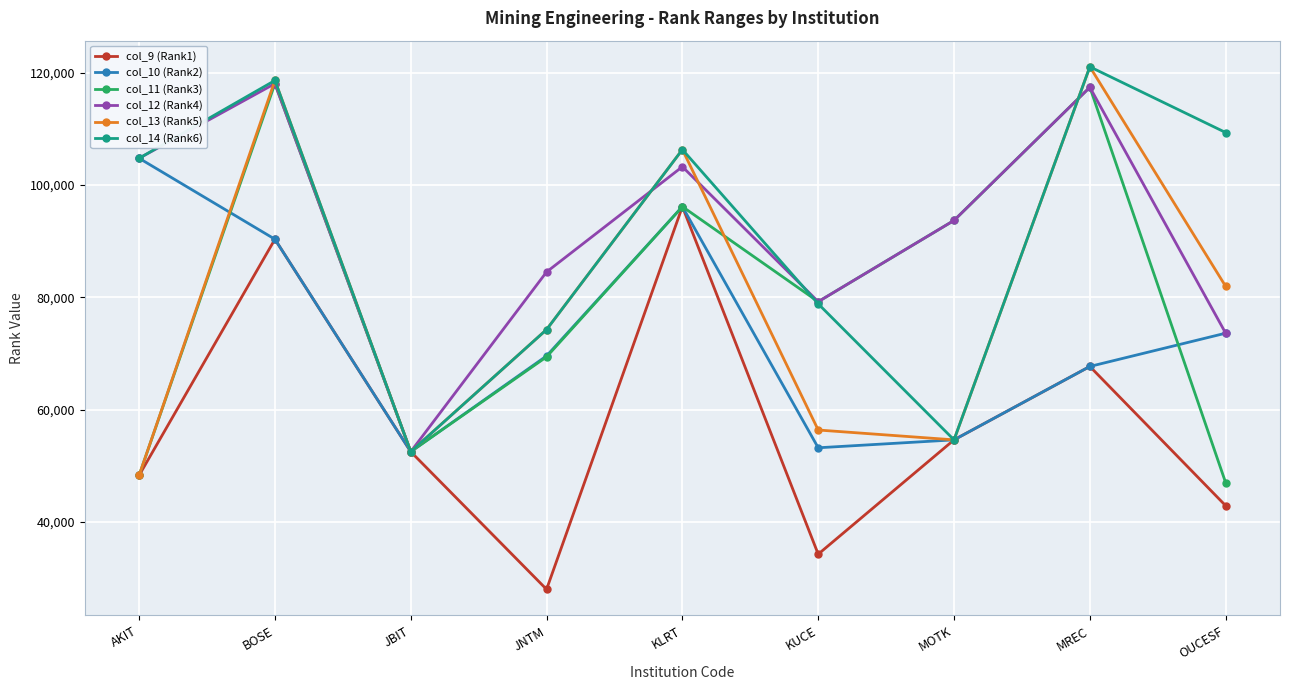

Is it true that col_13 (Rank5) equals 89818 at KUCE?

False